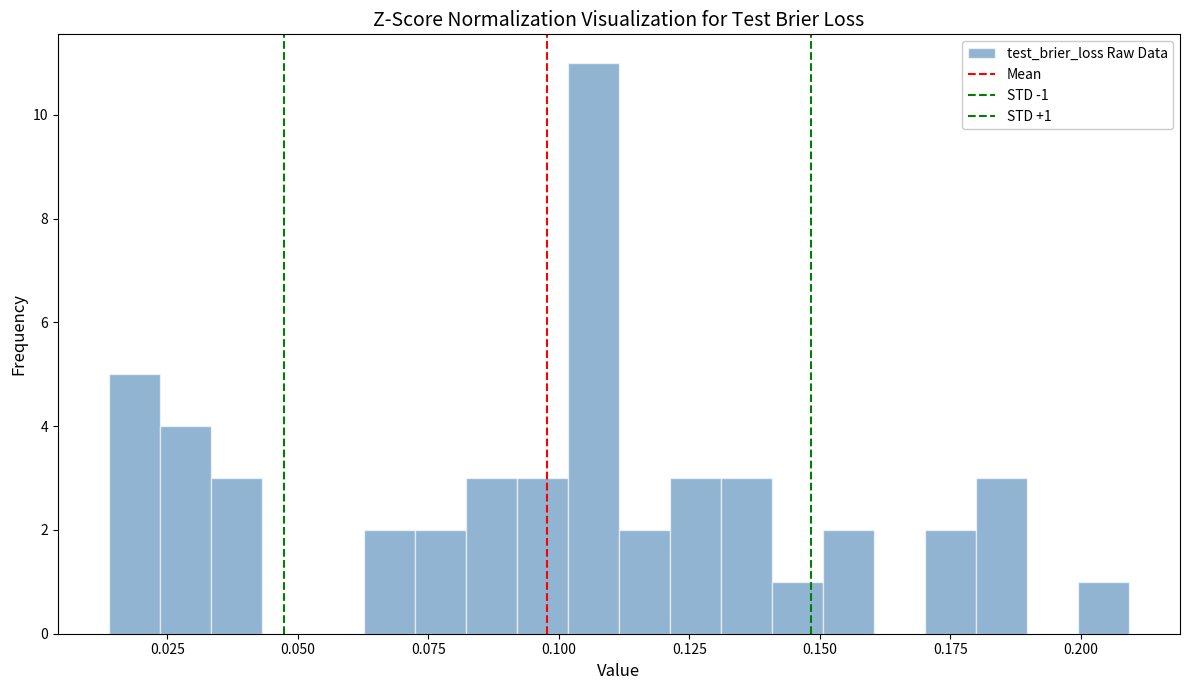

Read against the x-axis, roughly where is the centre of the tallest bar?

0.105